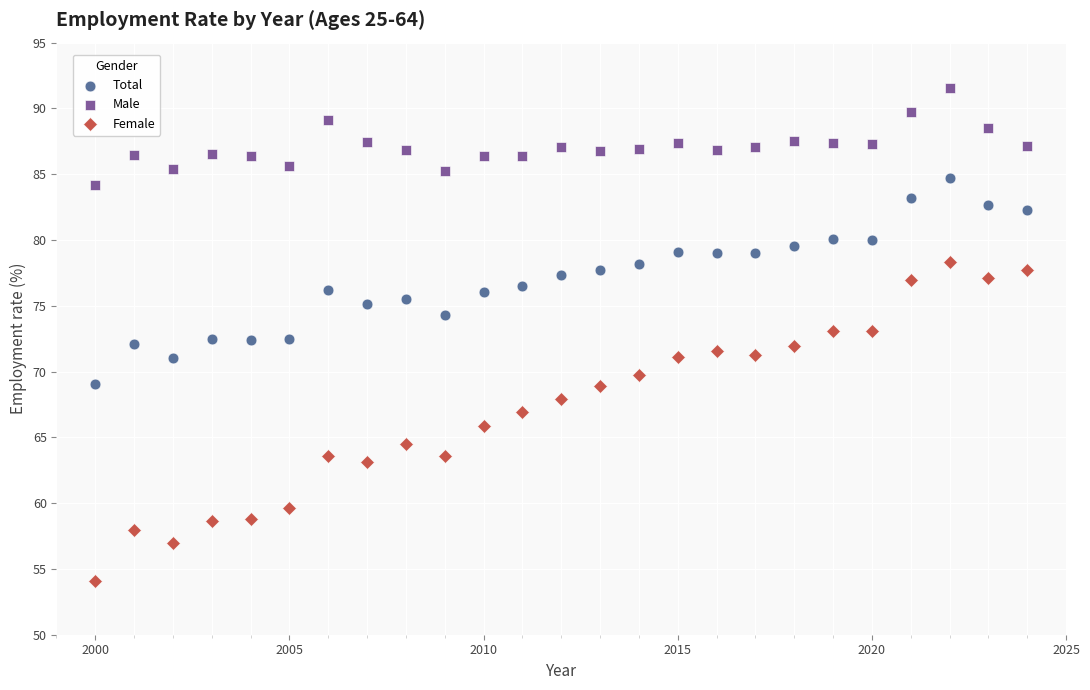

Which series has the widest spread of Y values?

Female